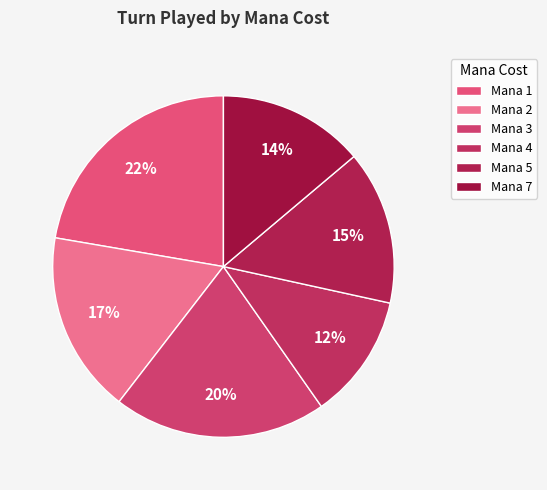

How many slices are in this pie chart?

6